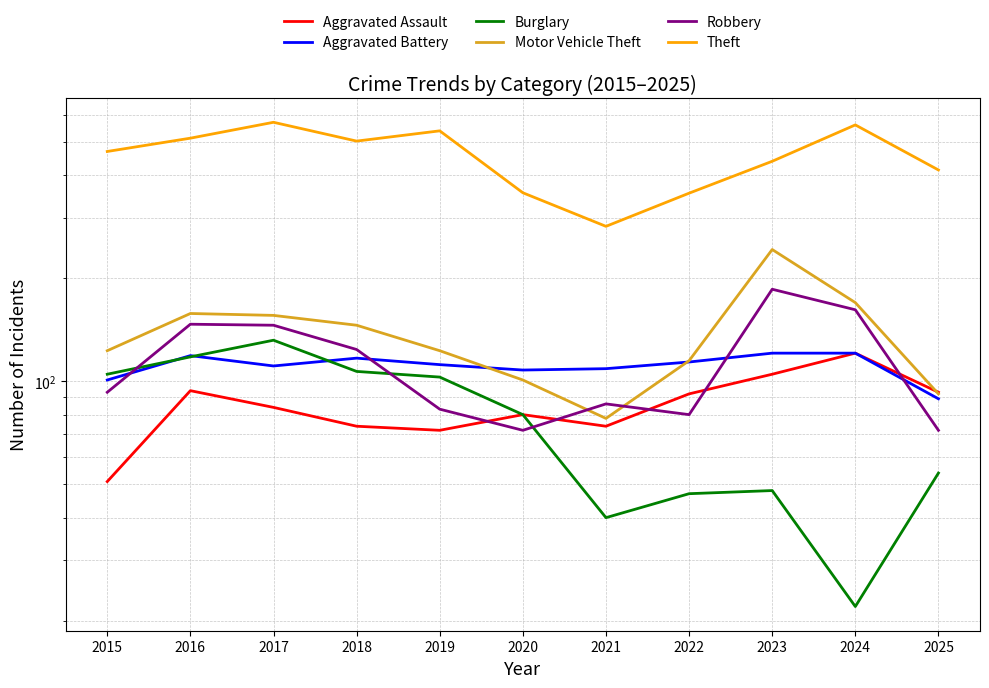

After their last crossing, which series has the higher values: Aggravated Assault or Motor Vehicle Theft?

Aggravated Assault